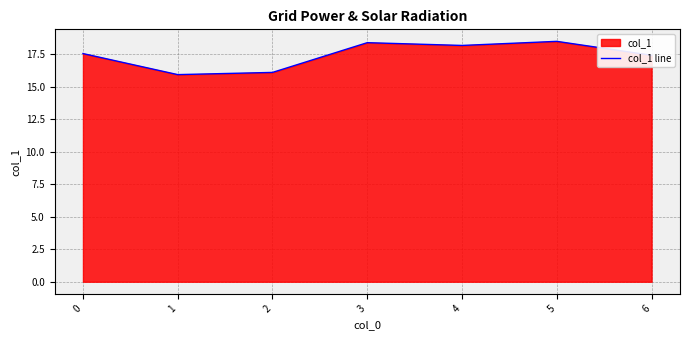

Approximately how many times larger is the value at 5 compared to 0?

1.1